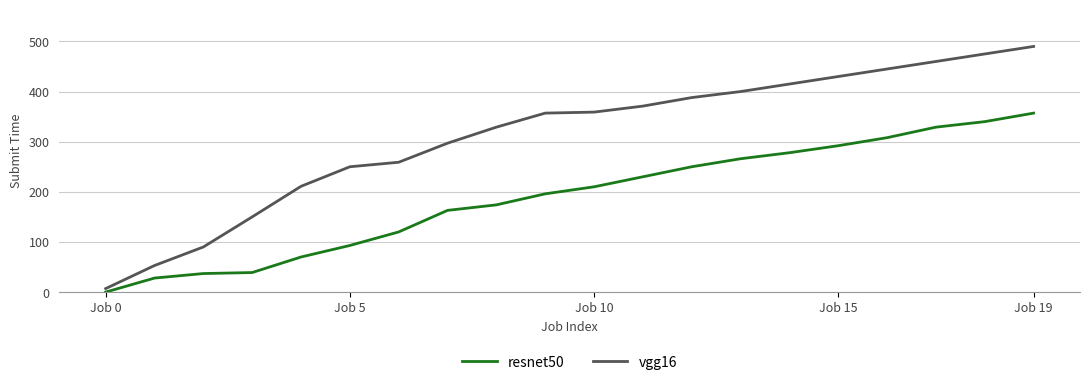

True or false: resnet50 and vgg16 cross at least once.

False